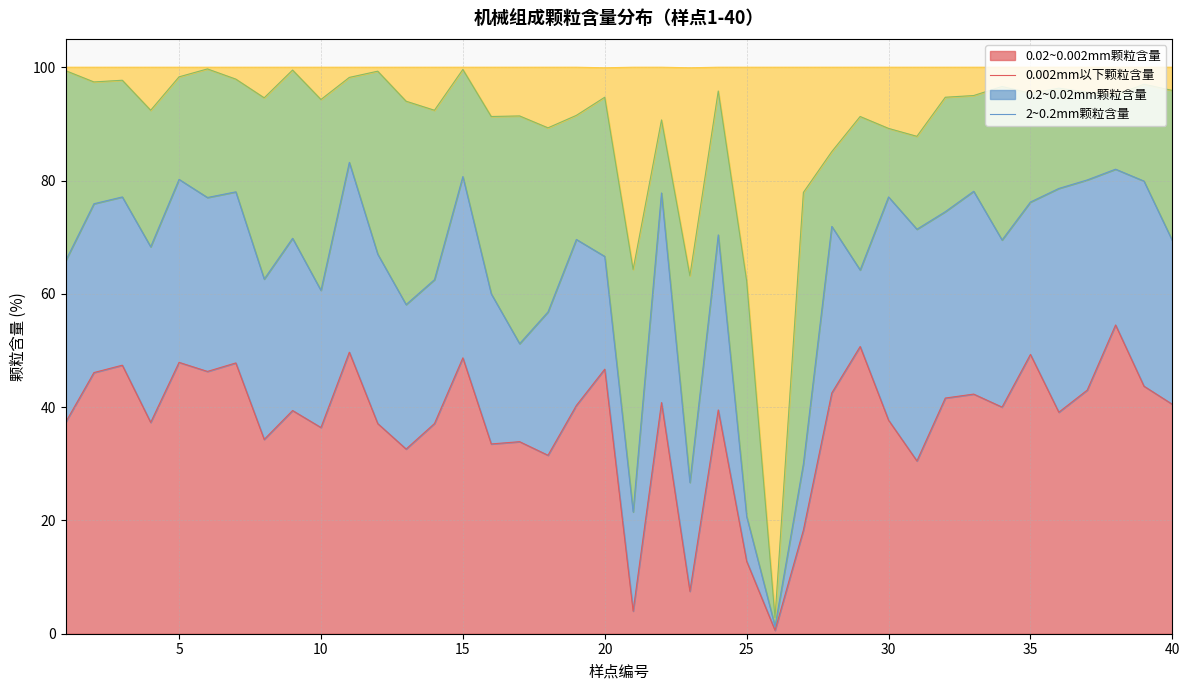

True or false: 2~0.2mm颗粒含量 has more than 1 points higher than both neighbors.

True